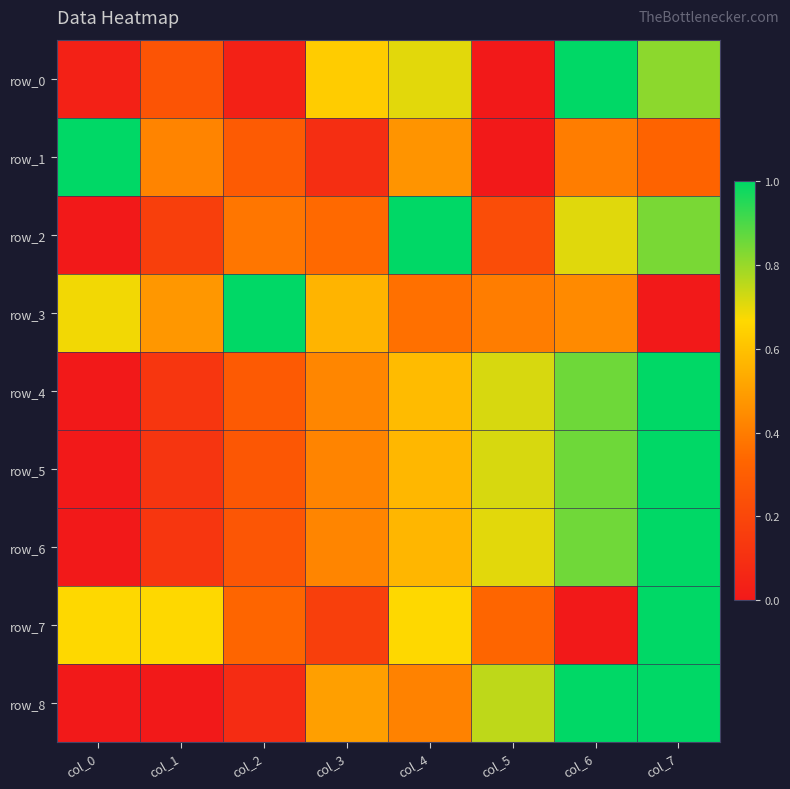

At col_7, list the series in order from smallest to largest.

row_3, row_1, row_0, row_2, row_4, row_5, row_6, row_7, row_8